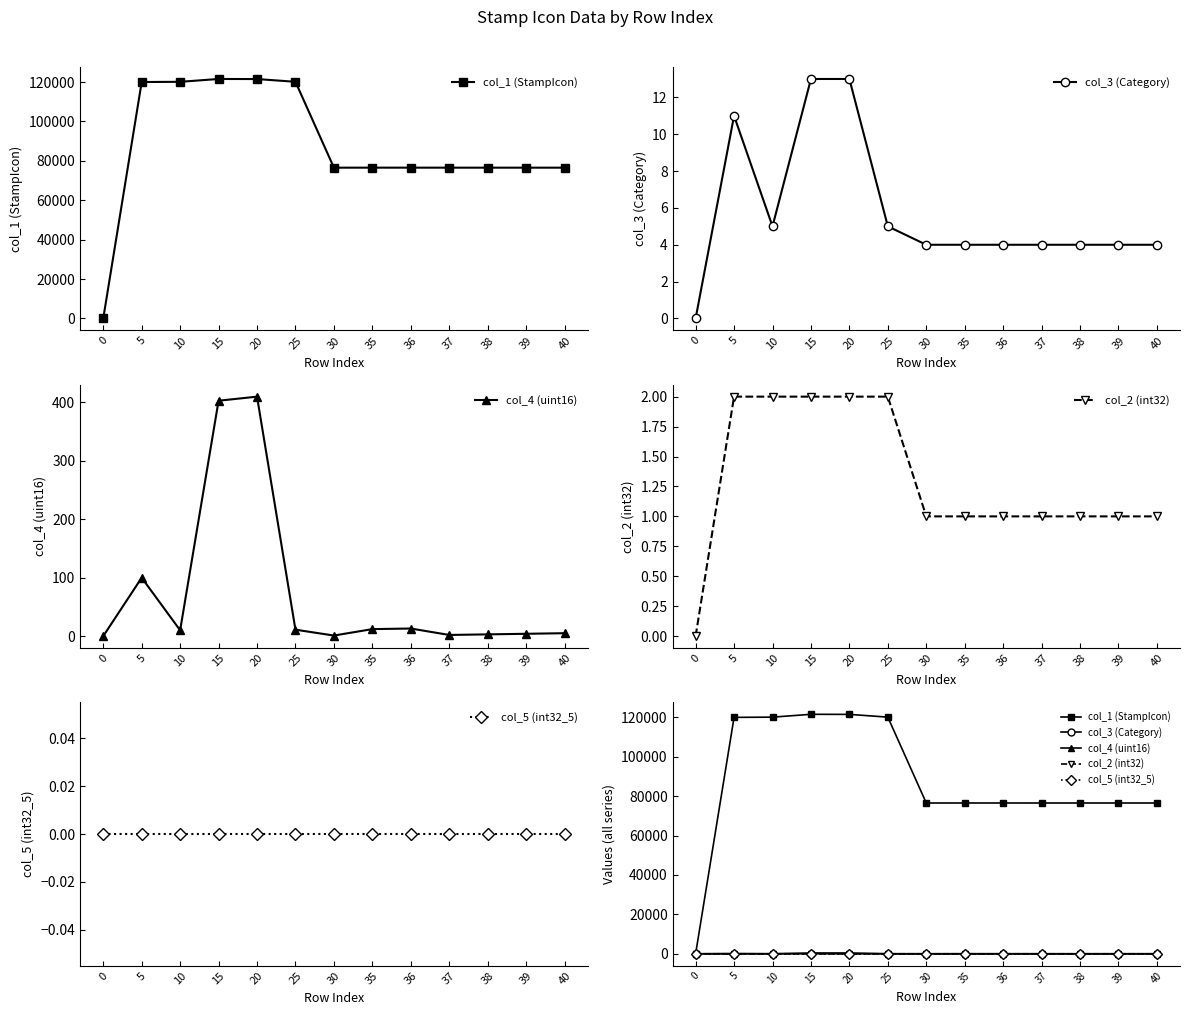

How many data points in col_2 (int32) are above 1?

5